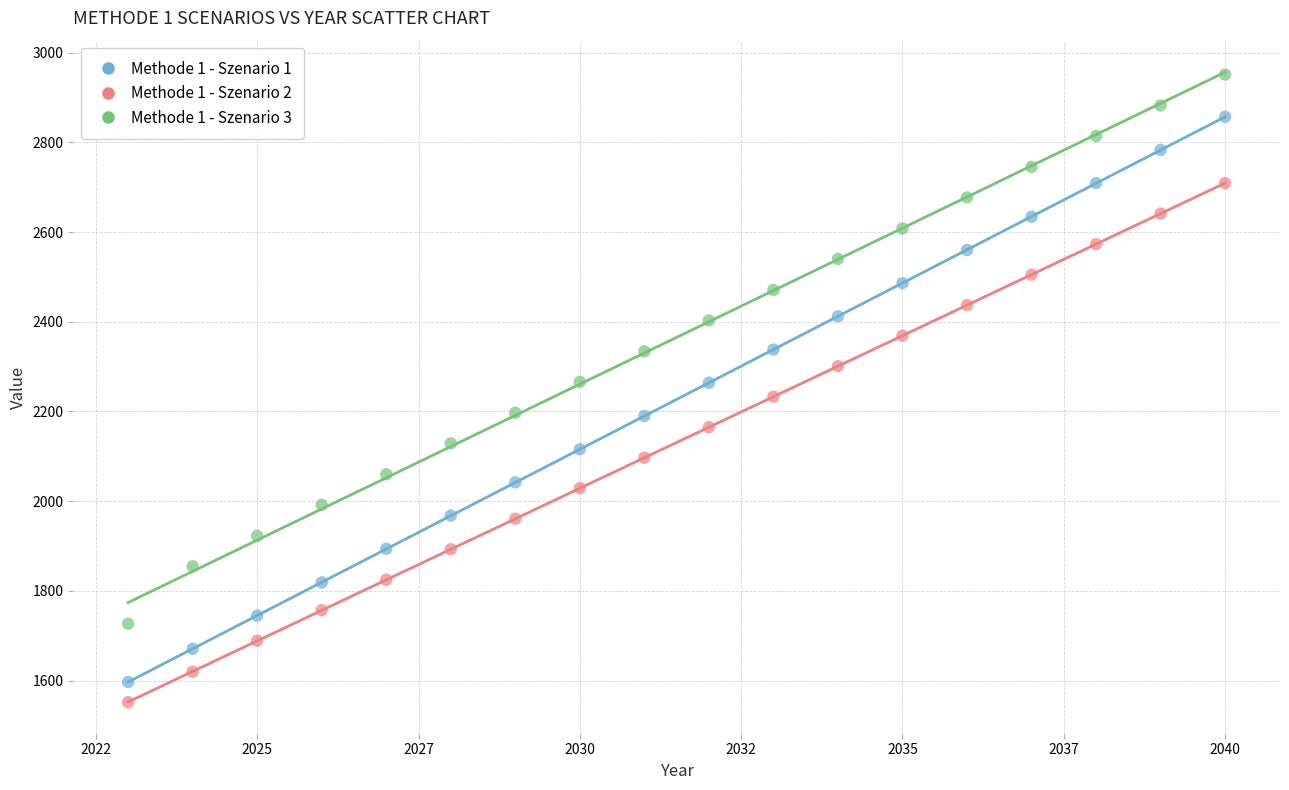

Across all data points, what is the range of X values (max minus min)?

17